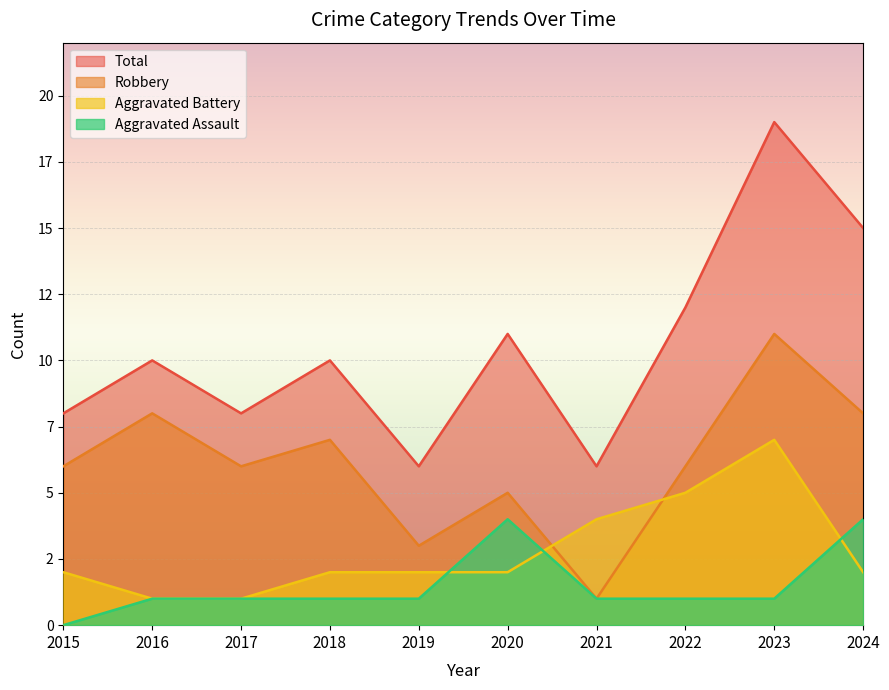

Is it true that Total equals 26 at 2024?

False